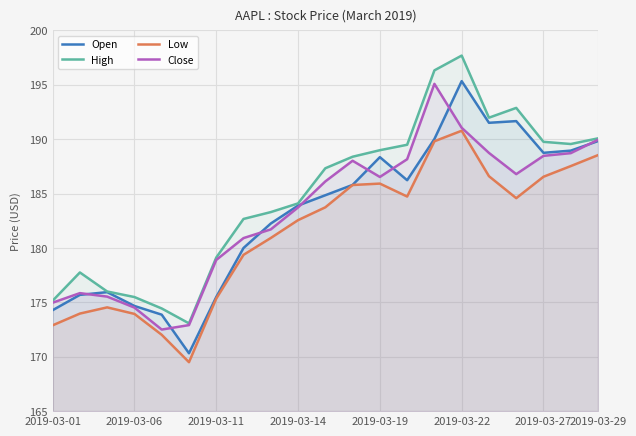

At which category does the chart reach its peak across all series?

2019-03-22